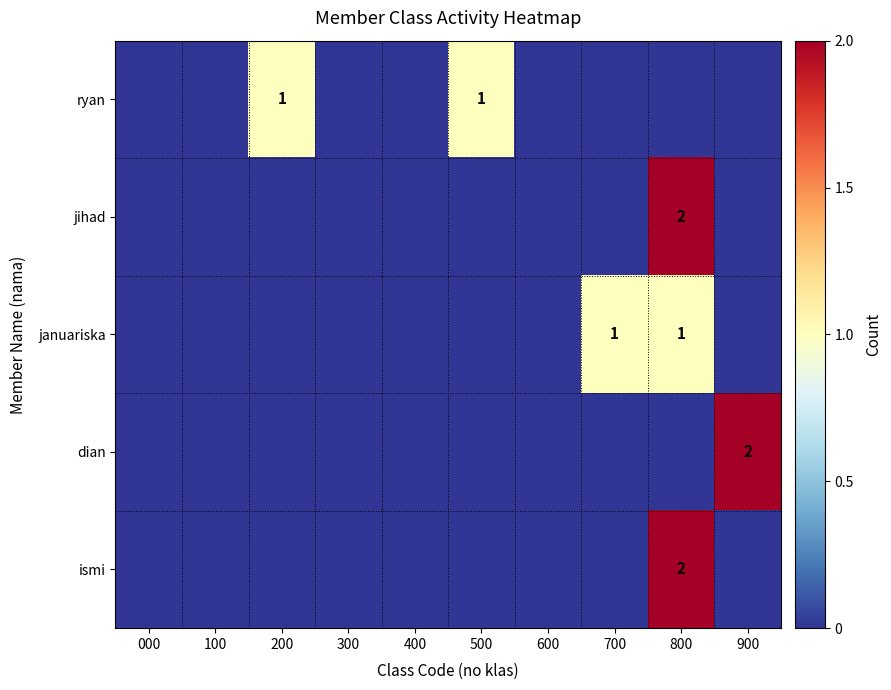

Is it true that ismi equals 3 at 800?

False